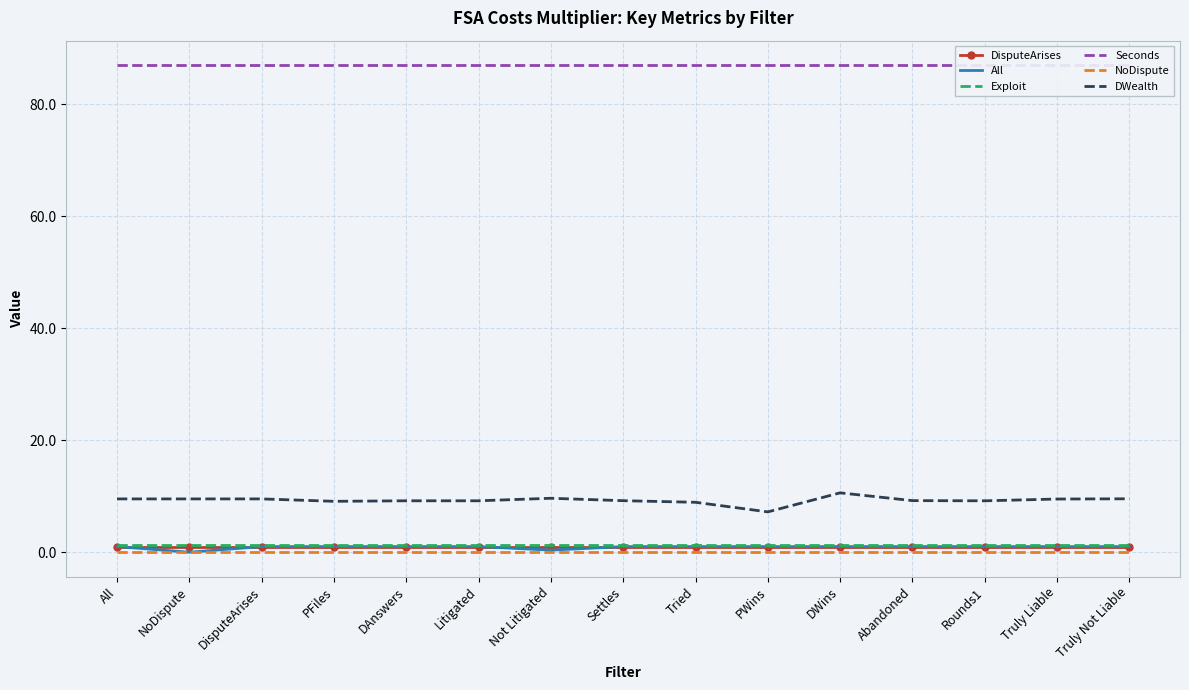

True or false: Seconds and Exploit cross at least once.

False